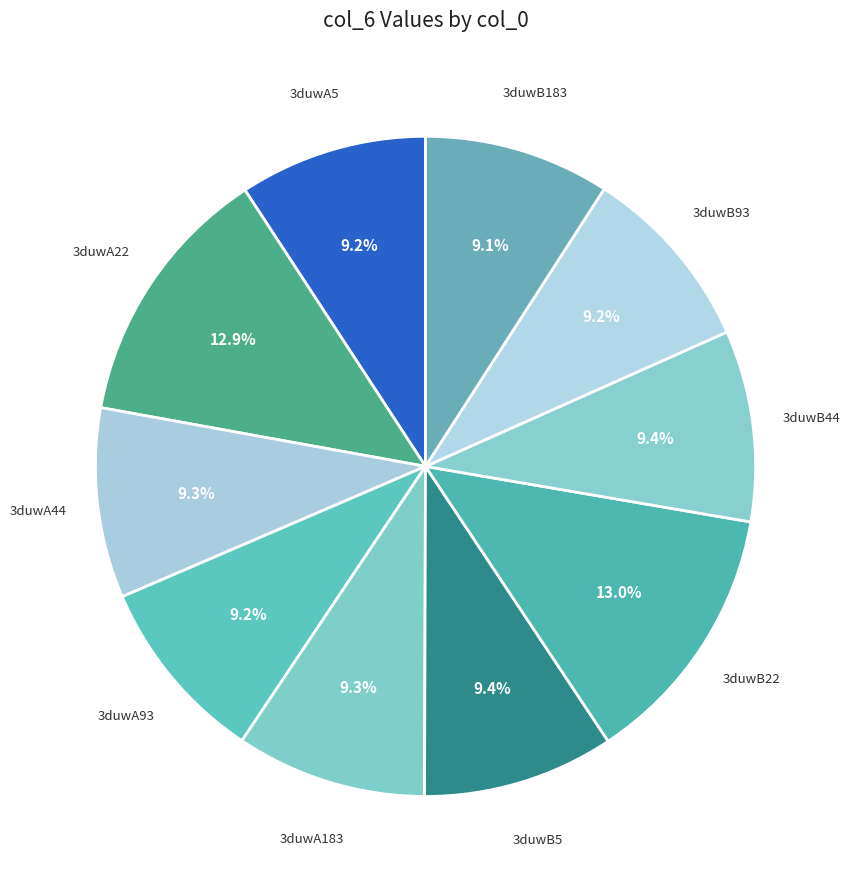

Combined, do 3duwB5 and 3duwB22 account for over 50%?

No